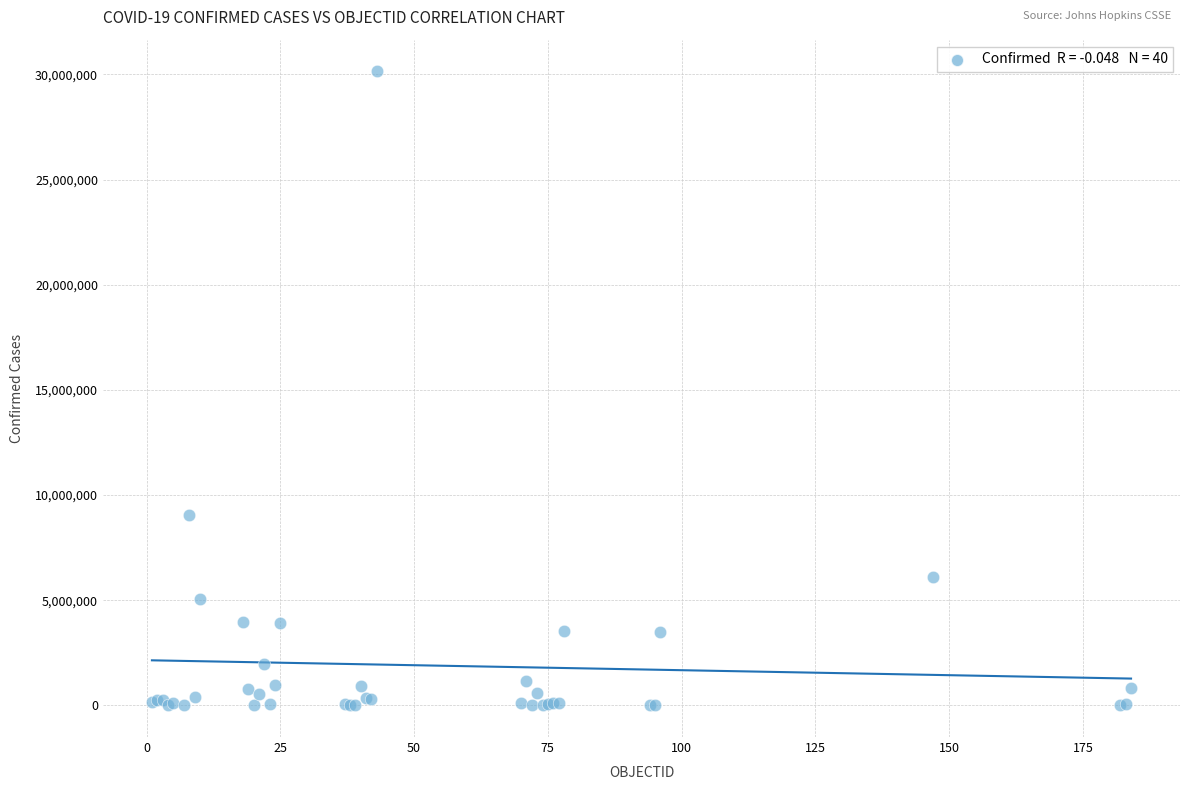

What Y value in the scatter plot is closest to 15077059?

9052083